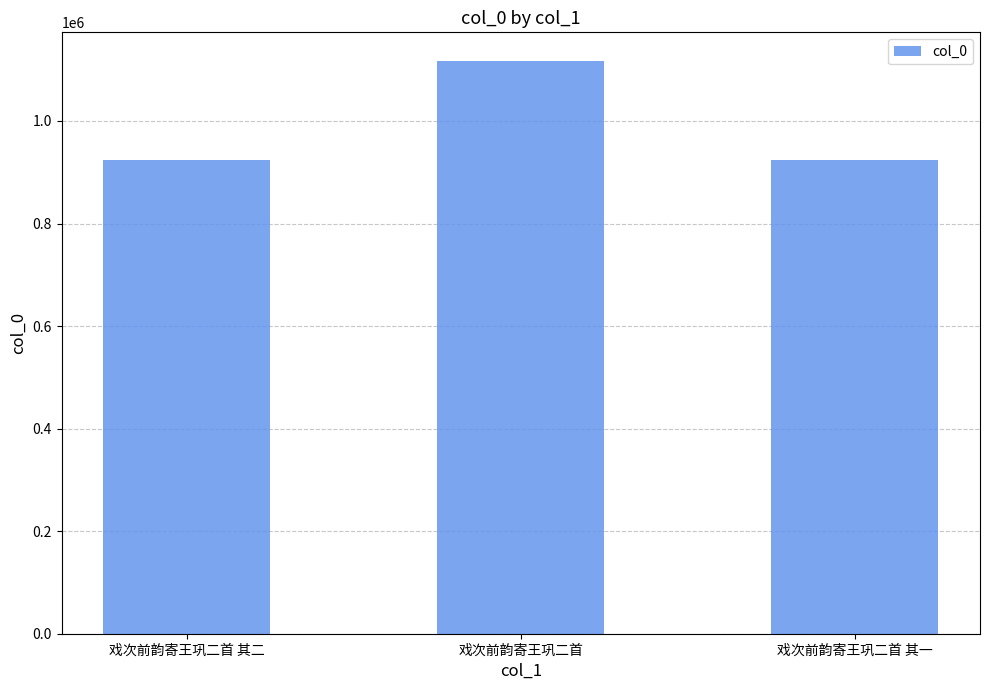

What is the label of the 1st bar from the left?

戏次前韵寄王巩二首 其二